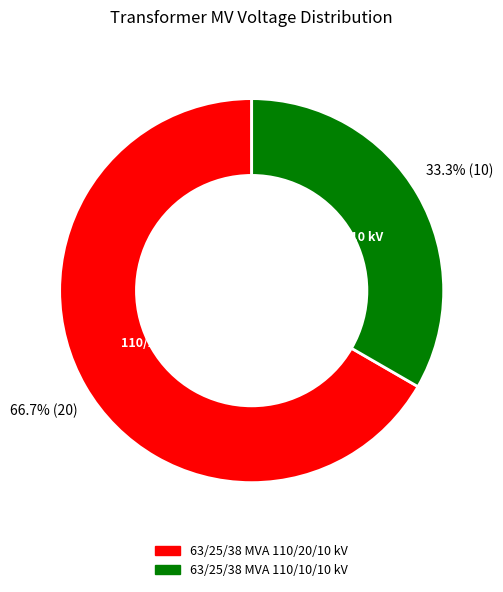

Combined, what portion of the pie is 63/25/38 MVA 110/20/10 kV and 63/25/38 MVA 110/10/10 kV?

100.0%